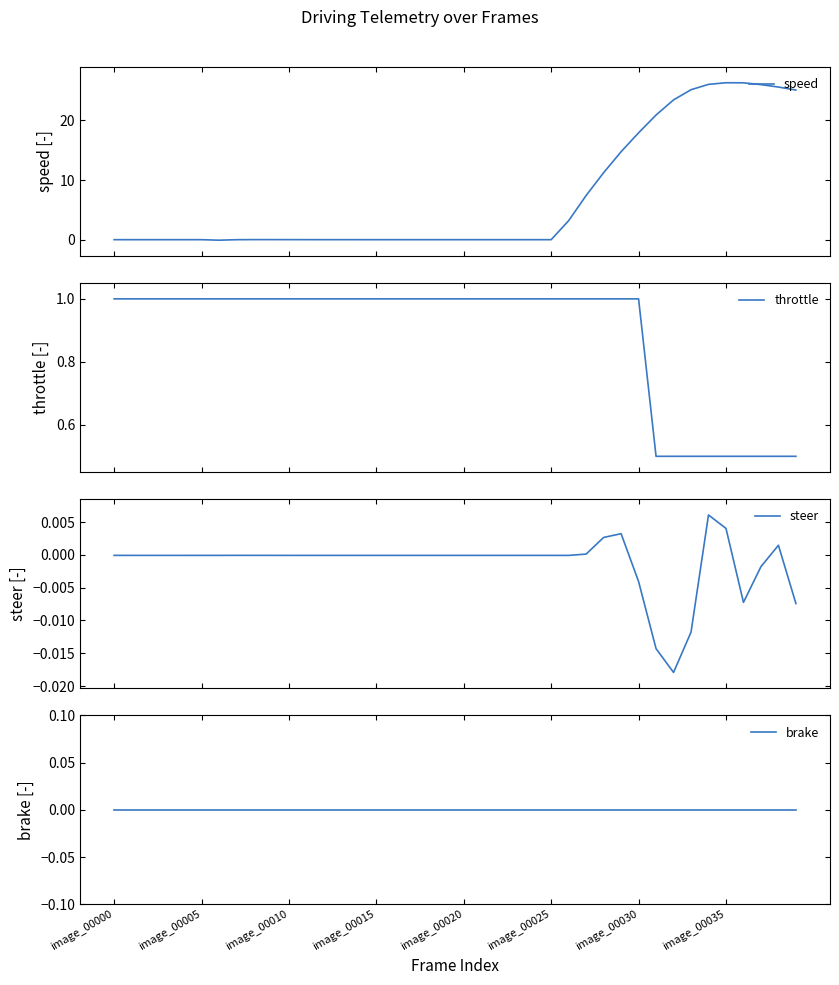

What is the total value across all series at 17?

1.0